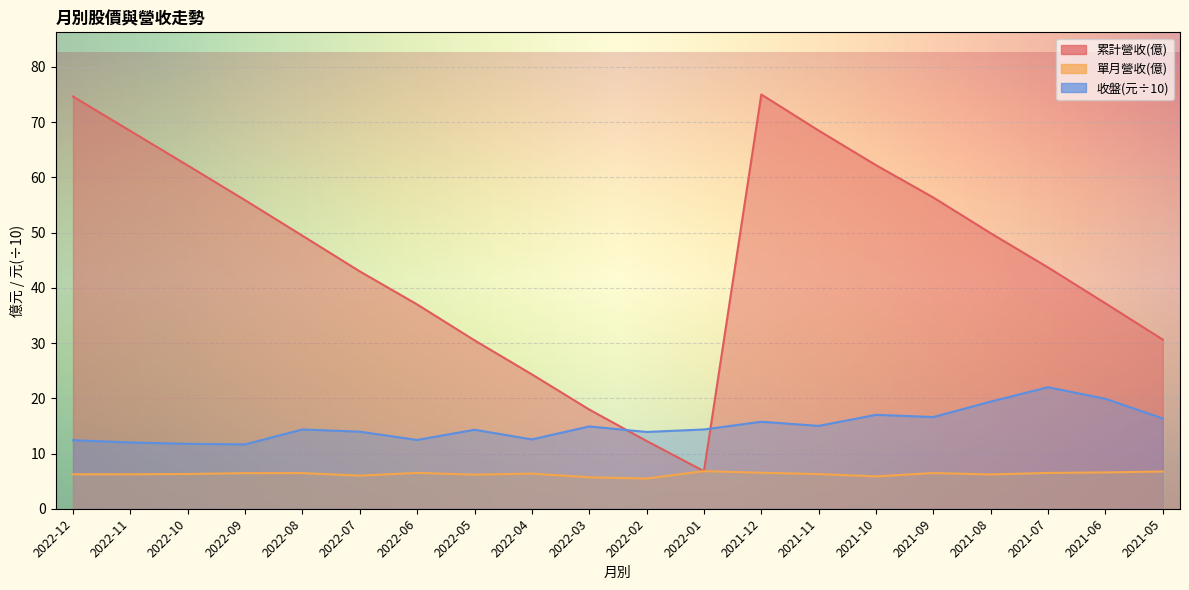

What is the difference between the maximum and minimum values in the 收盤 series?

10.3